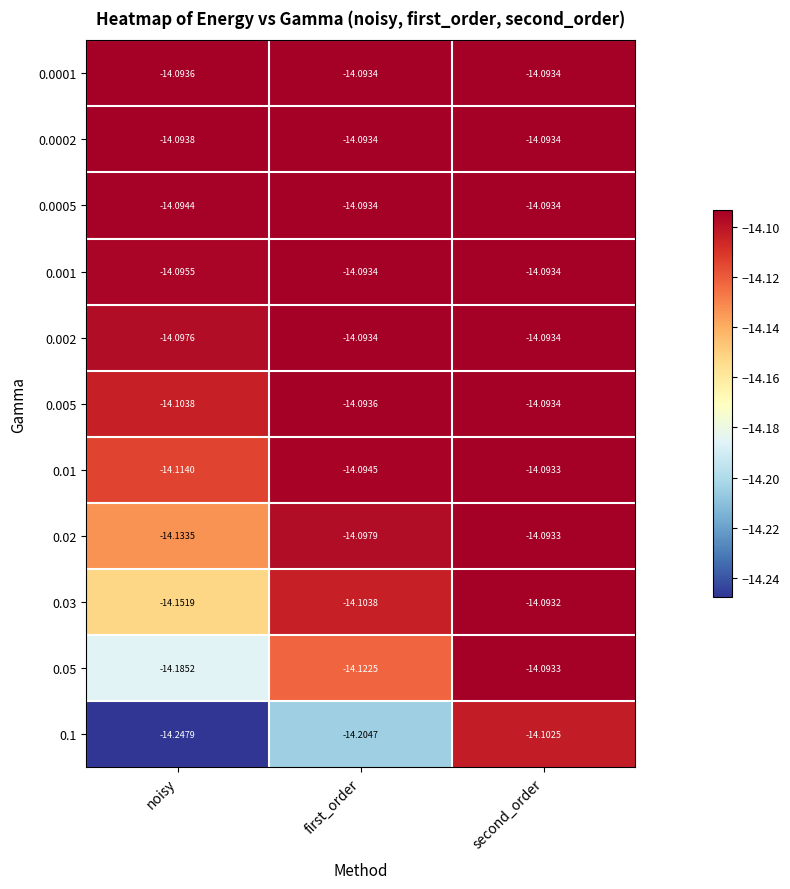

Where is 0.03 nearest to the value -14?

second_order